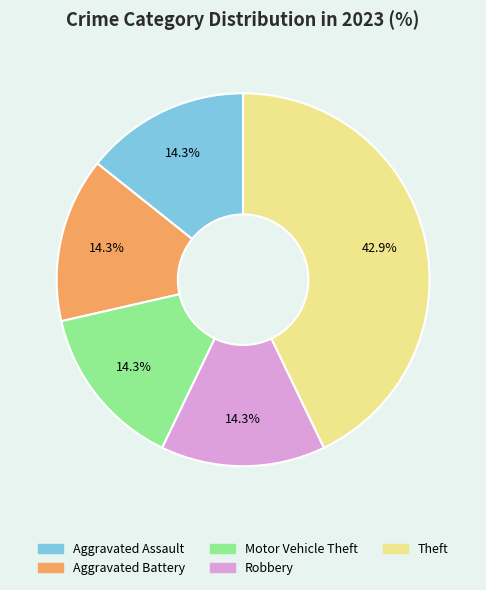

Do Theft and Aggravated Battery together represent more than half of the pie?

Yes